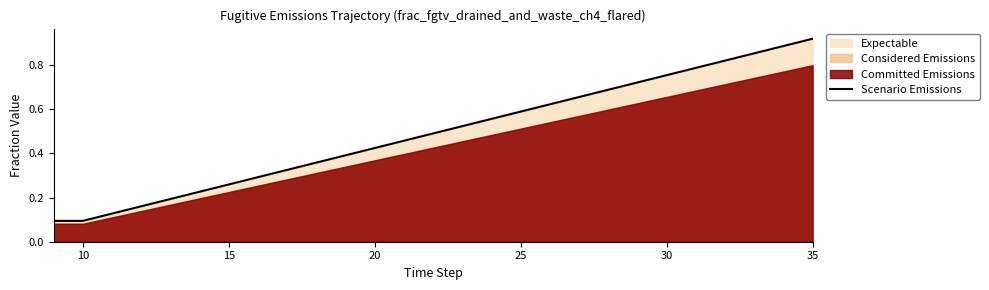

What is the minimum value shown in the chart?

0.1